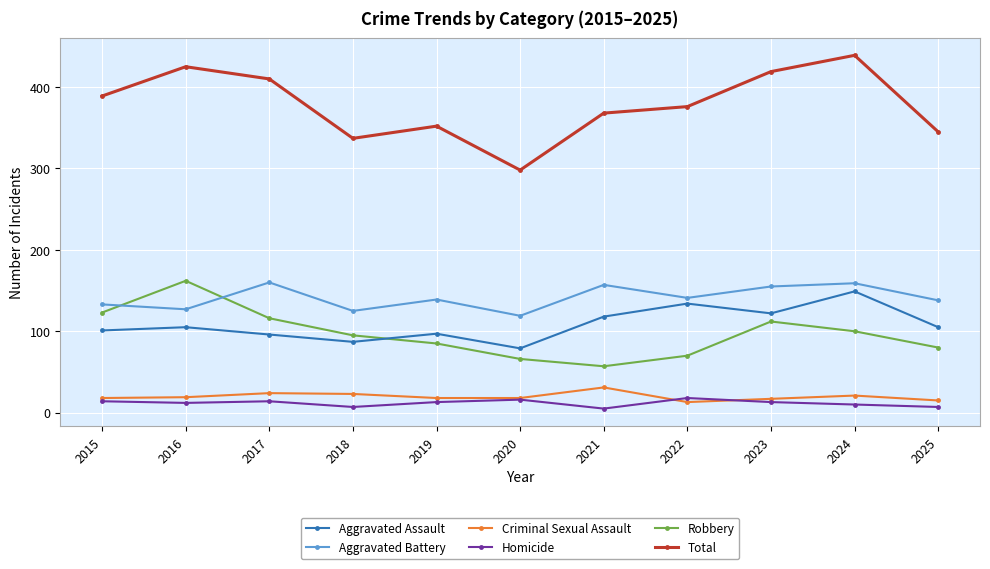

What is the approximate value of Aggravated Assault at 2022, to the nearest 10?

130